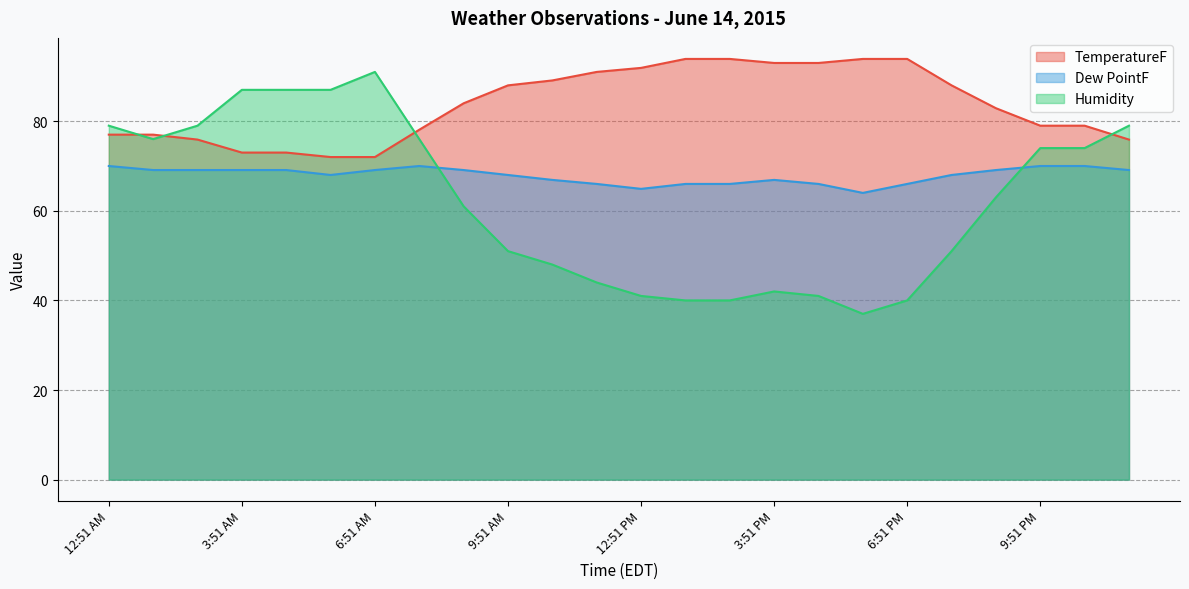

What is the total value across all series at 12:51 PM?

197.8